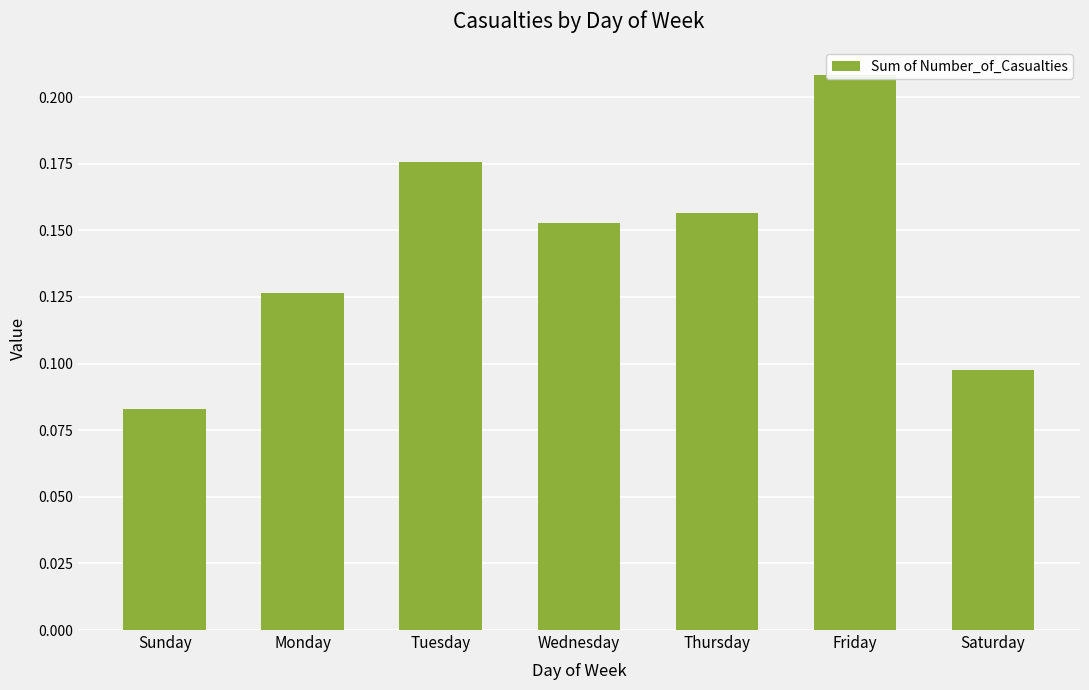

What is the label of the 4th bar from the right?

Wednesday